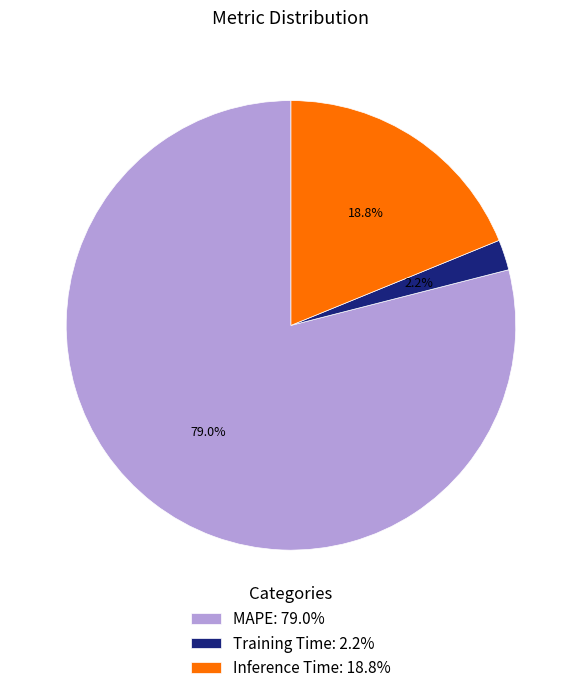

Which slice represents more than half of the pie?

MAPE